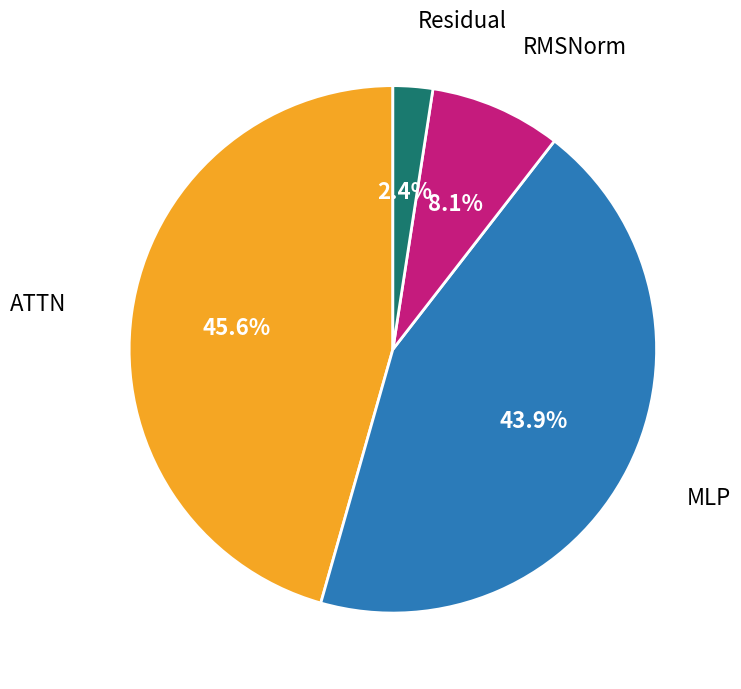

Rank the categories by value from highest to lowest.

ATTN, MLP, RMSNorm, Residual